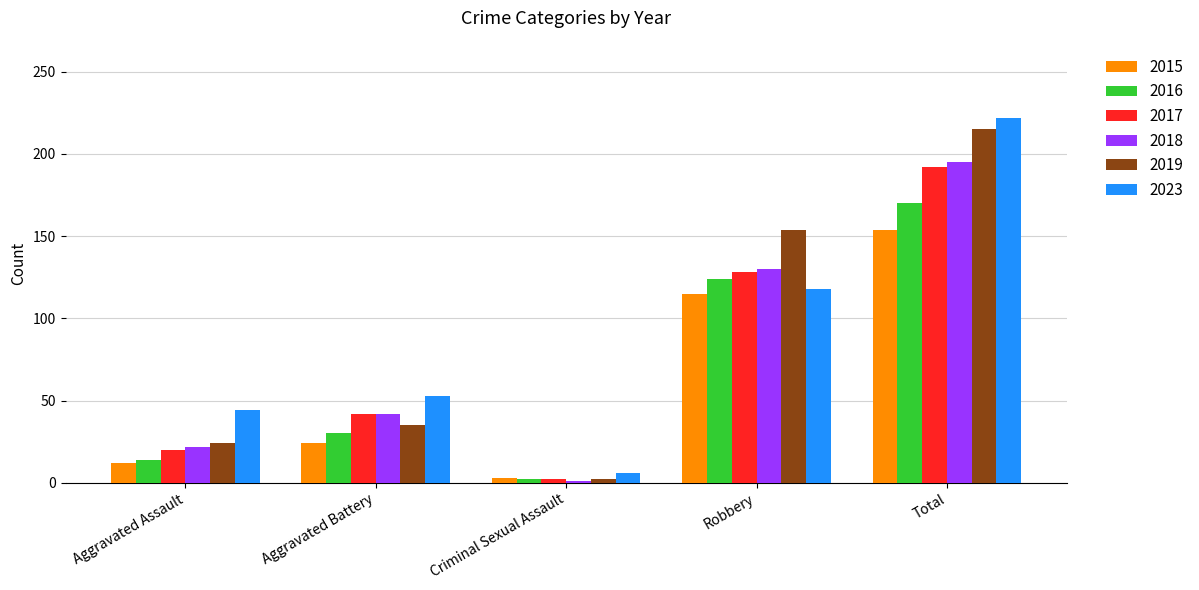

How many groups of bars are there?

5